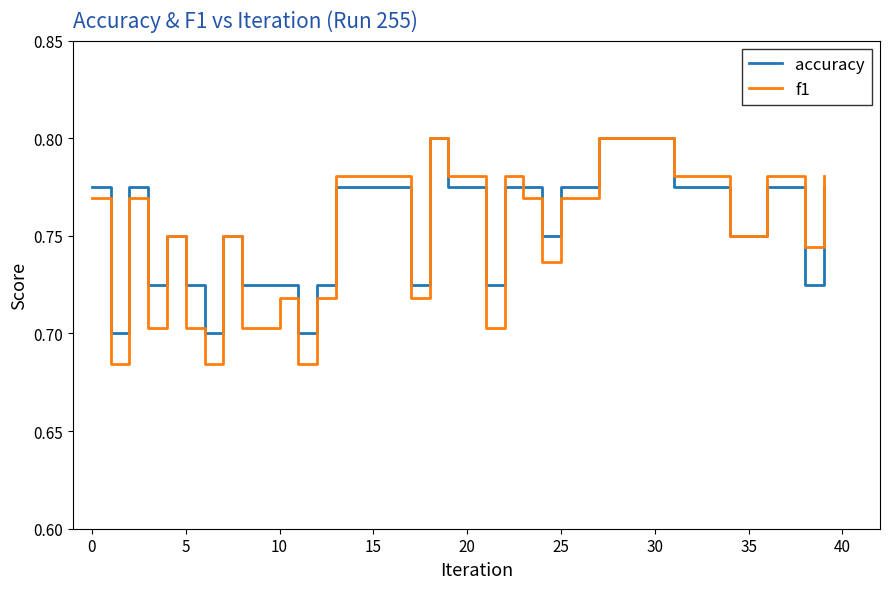

List the series in order of their overall mean, highest first.

accuracy, f1